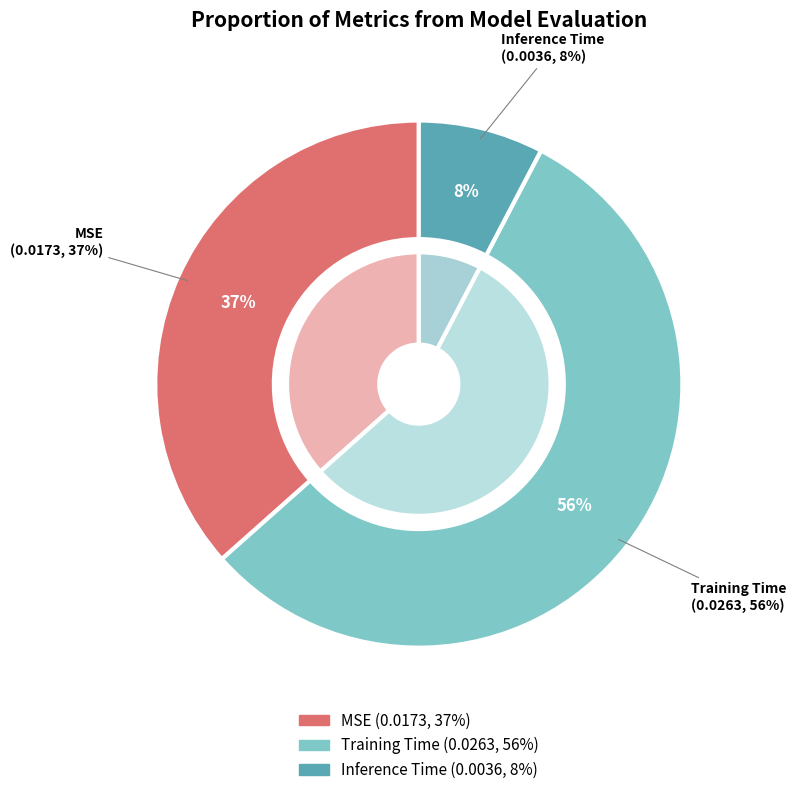

Is it true that Inference Time is 8% of the pie?

True